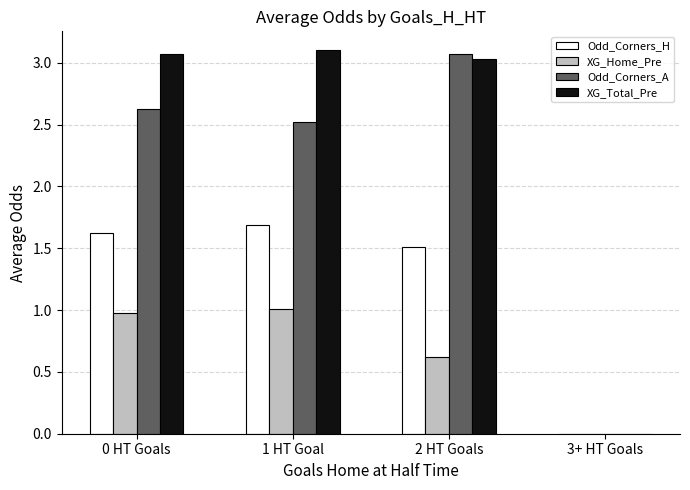

Reading right to left, extract all data points from this chart.

Odd_Corners_H: 0.0	1.5	1.7	1.6
XG_Home_Pre: 0.0	0.6	1.0	1.0
Odd_Corners_A: 0.0	3.1	2.5	2.6
XG_Total_Pre: 0.0	3.0	3.1	3.1